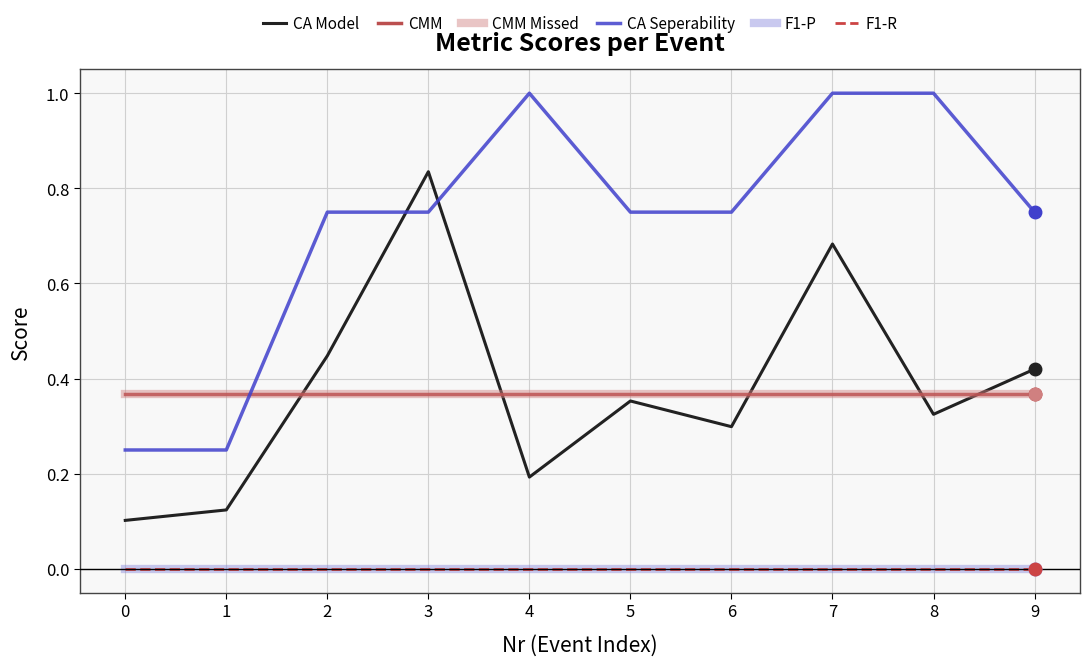

Does the chart display data point markers on the line(s)?

No